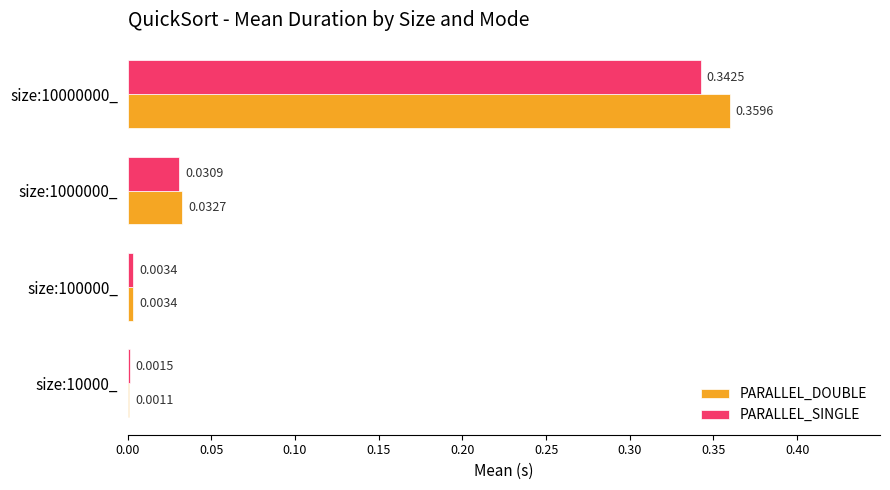

Which series has the largest range (max minus min)?

PARALLEL_DOUBLE